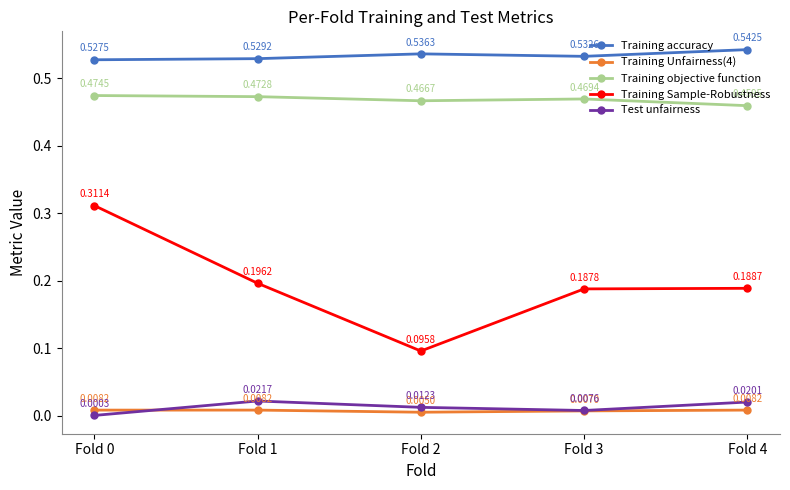

List the series in order of their peak value, lowest first.

Training Unfairness(4), Test unfairness, Training Sample-Robustness, Training objective function, Training accuracy